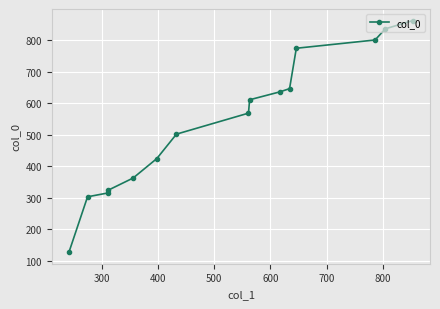

What is the value of the 4th point from the left?

324.6